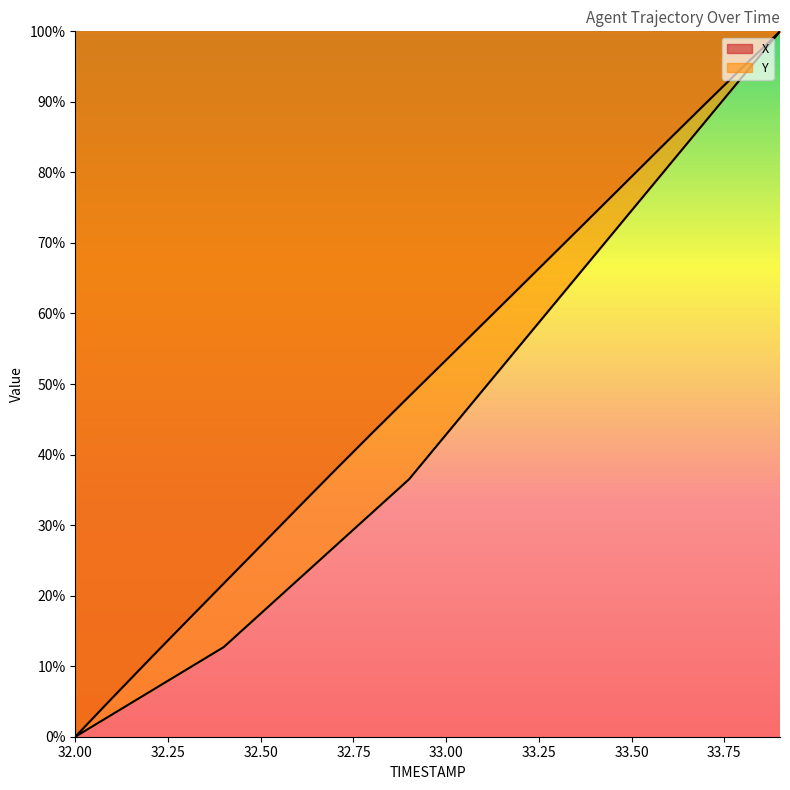

What is the maximum value for X?

100.0